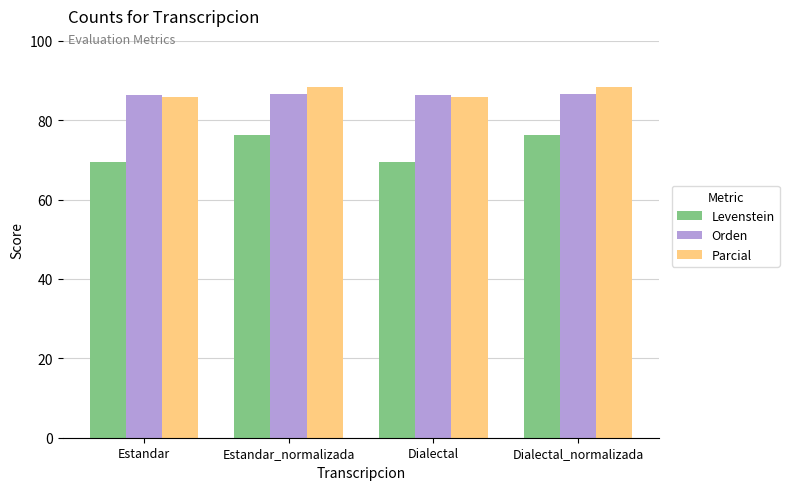

What is the label of the 3rd bar from the left?

Dialectal